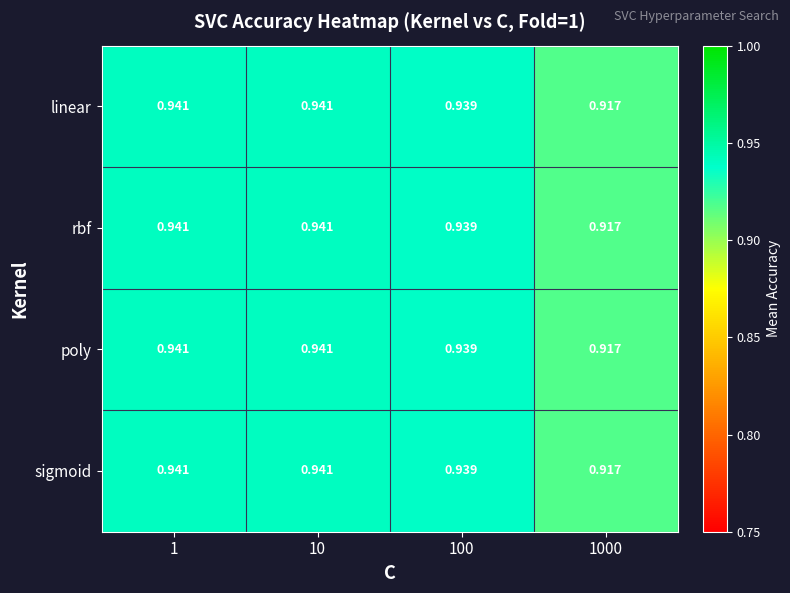

Reading left to right, extract all data points from this chart.

linear: 1=0.9	10=0.9	100=0.9	1000=0.9
rbf: 1=0.9	10=0.9	100=0.9	1000=0.9
poly: 1=0.9	10=0.9	100=0.9	1000=0.9
sigmoid: 1=0.9	10=0.9	100=0.9	1000=0.9